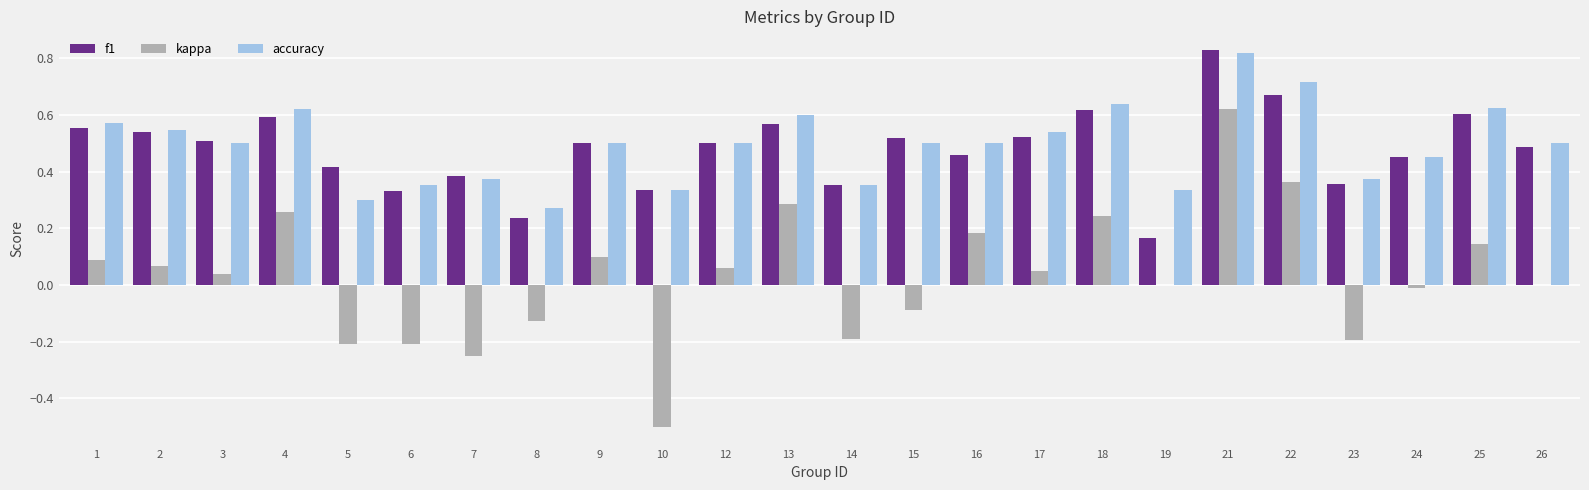

Where does the kappa series first go above 0?

1